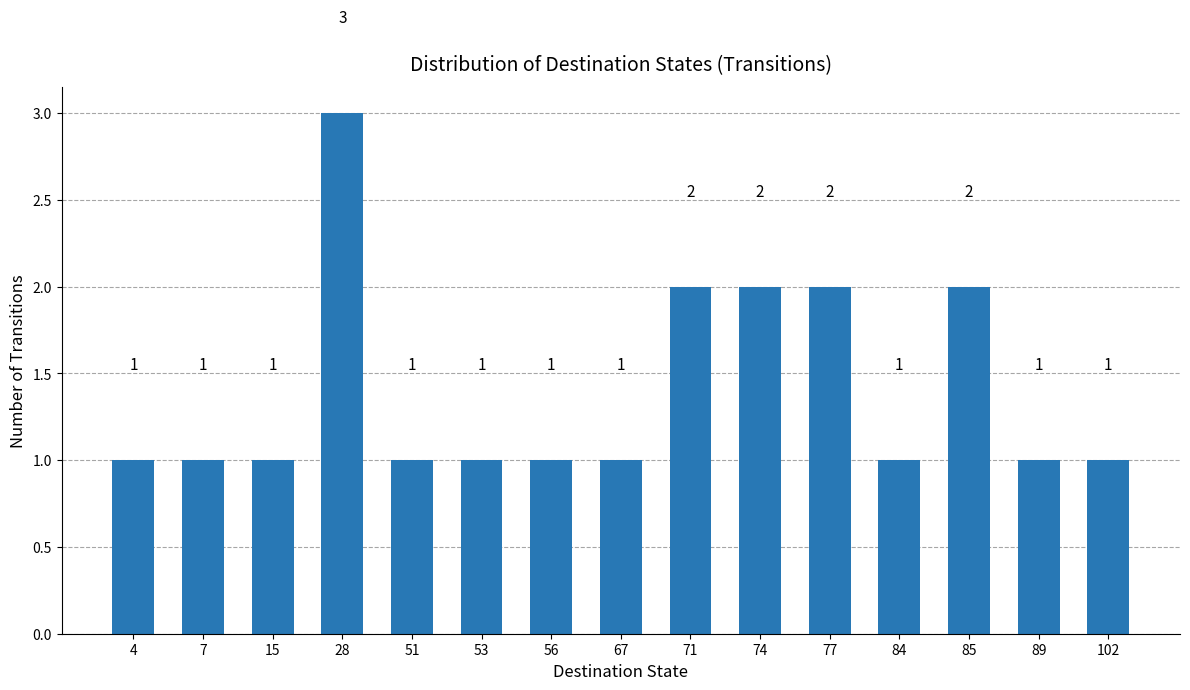

What value does the data have at 28?

3